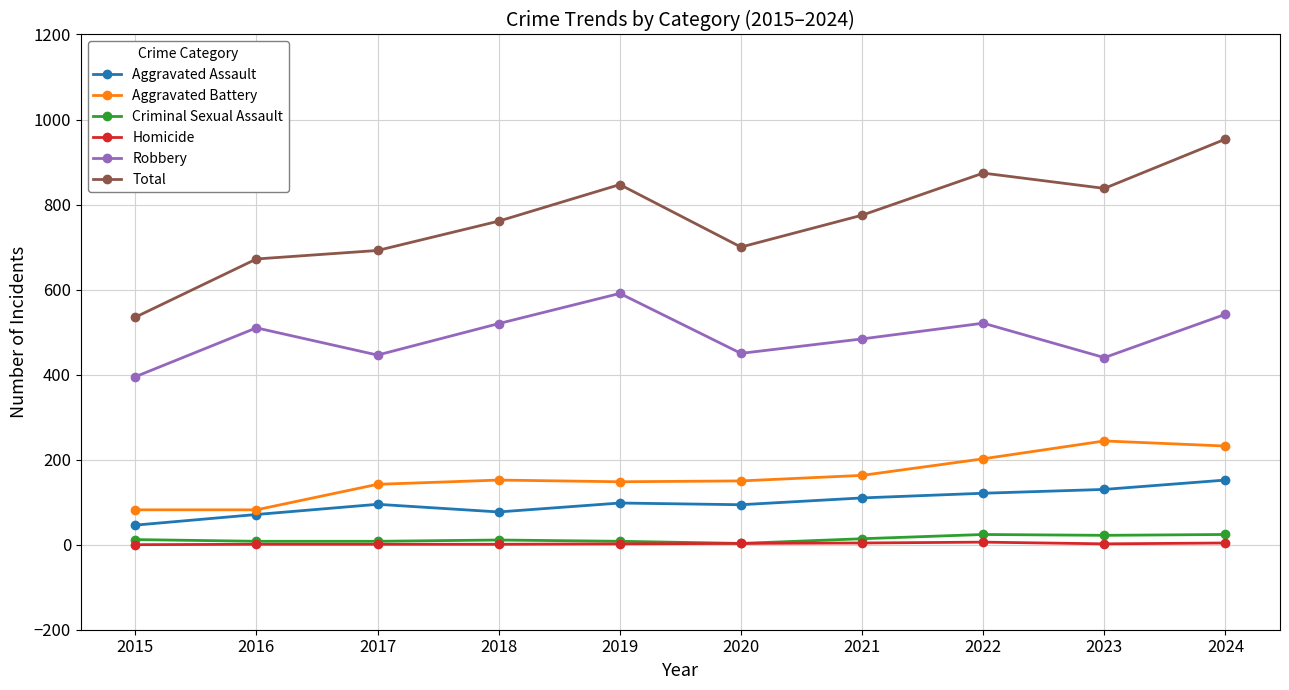

Which series changed the most between 2017 and 2023?

Total